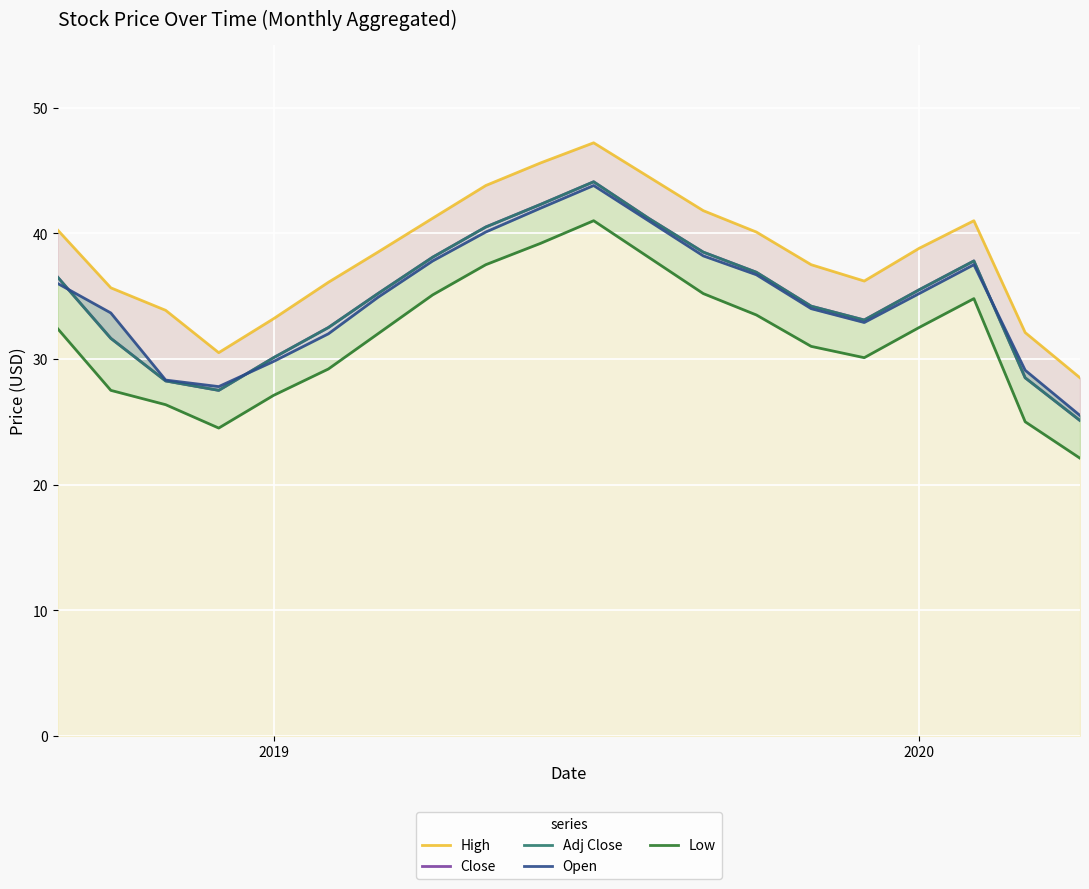

True or false: High and Open intersect in this chart.

False